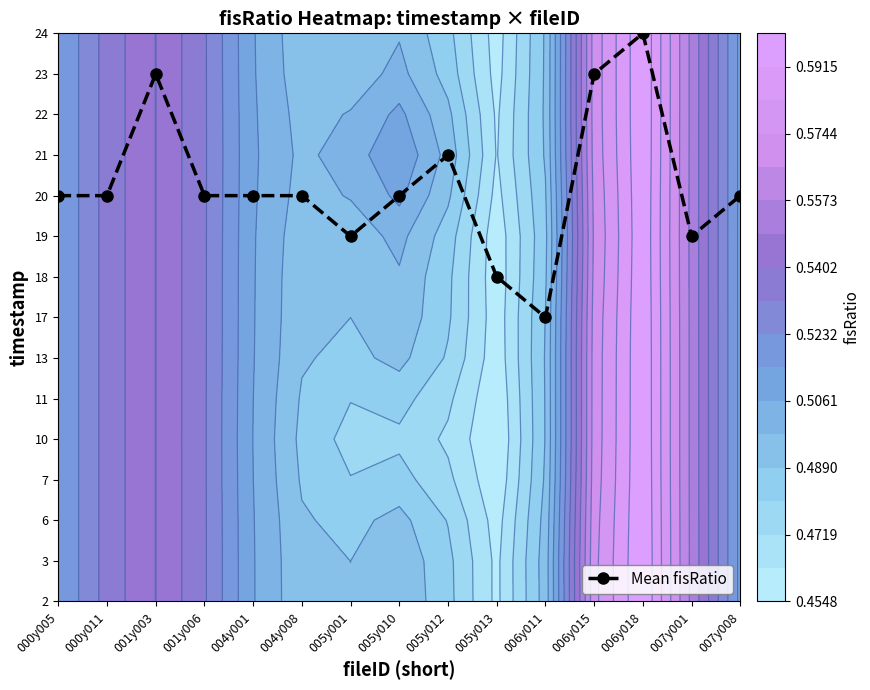

How many categories are shown in the chart?

15